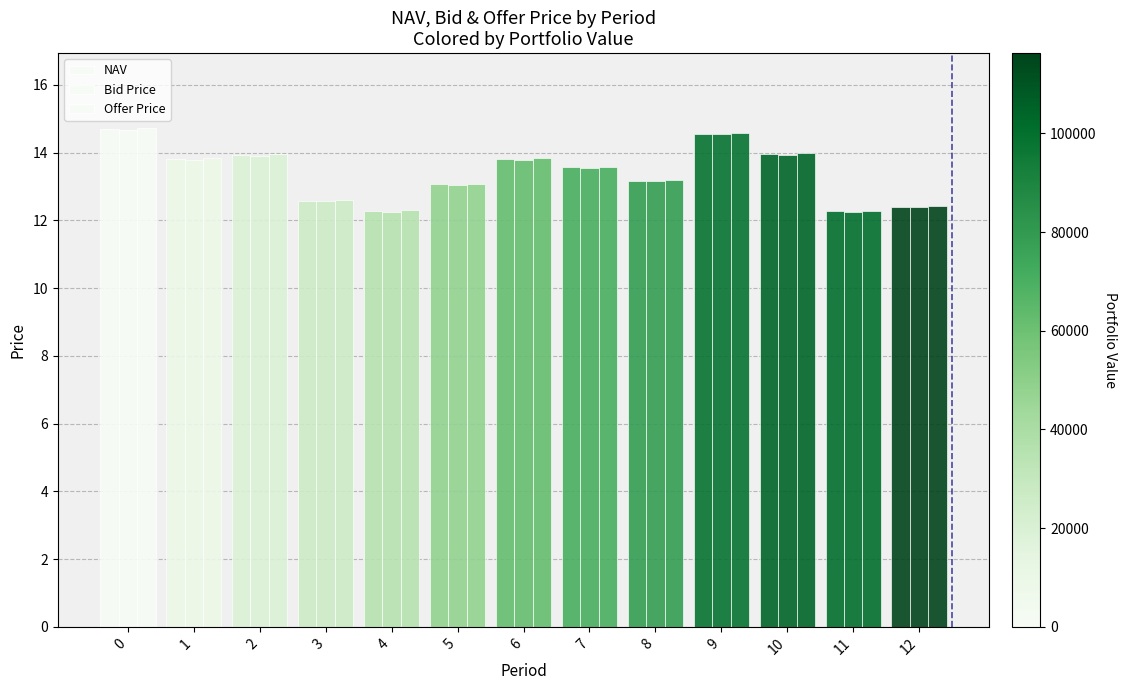

Reading right to left, what are all the values shown in this chart?

NAV: 12.4	12.3	14.0	14.6	13.2	13.6	13.8	13.1	12.3	12.6	13.9	13.8	14.7
Bid Price: 12.4	12.2	13.9	14.5	13.2	13.5	13.8	13.0	12.3	12.6	13.9	13.8	14.7
Offer Price: 12.4	12.3	14.0	14.6	13.2	13.6	13.8	13.1	12.3	12.6	14.0	13.8	14.7